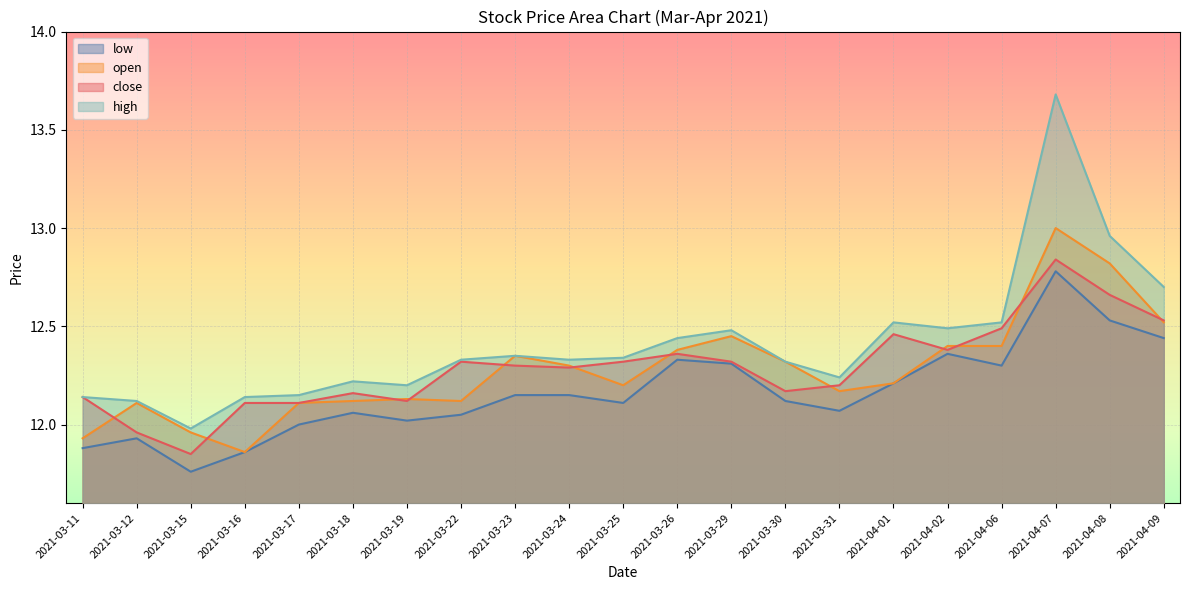

How many lines are shown in the chart?

4